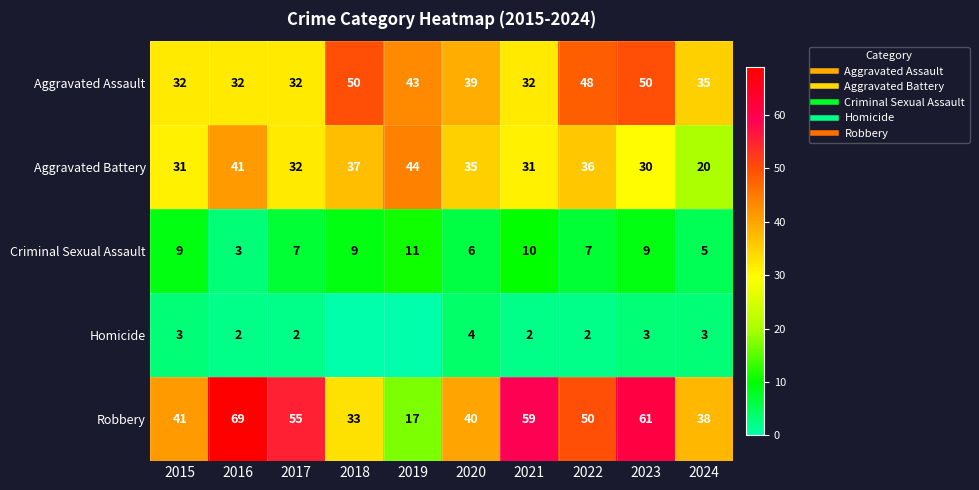

What is the difference between the maximum and minimum values in the Criminal Sexual Assault series?

8